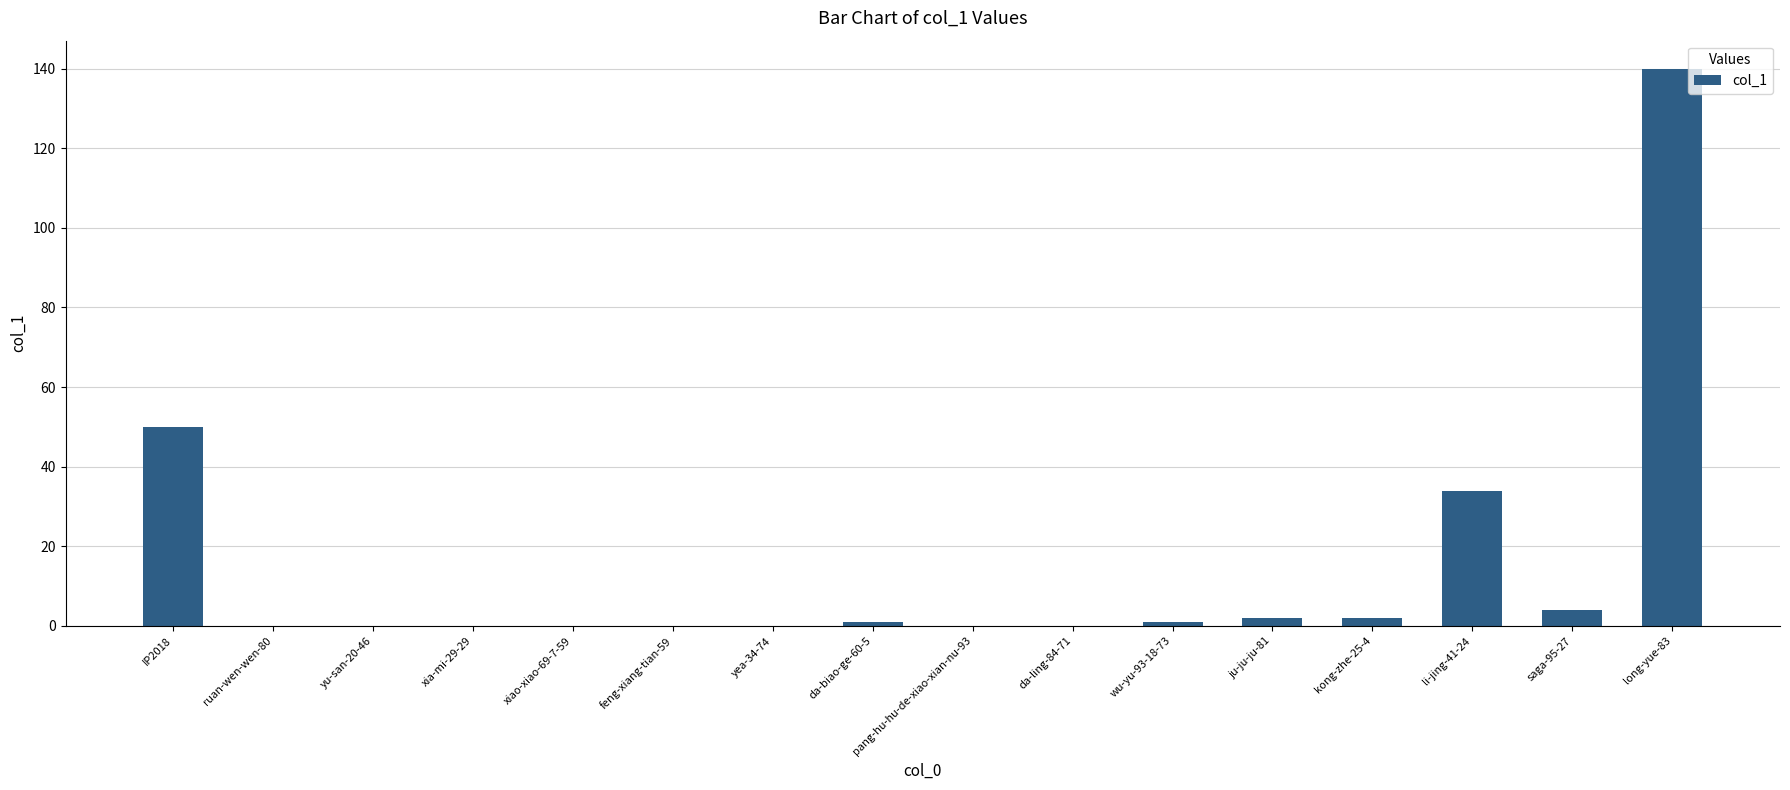

What is the maximum value shown in the chart?

140